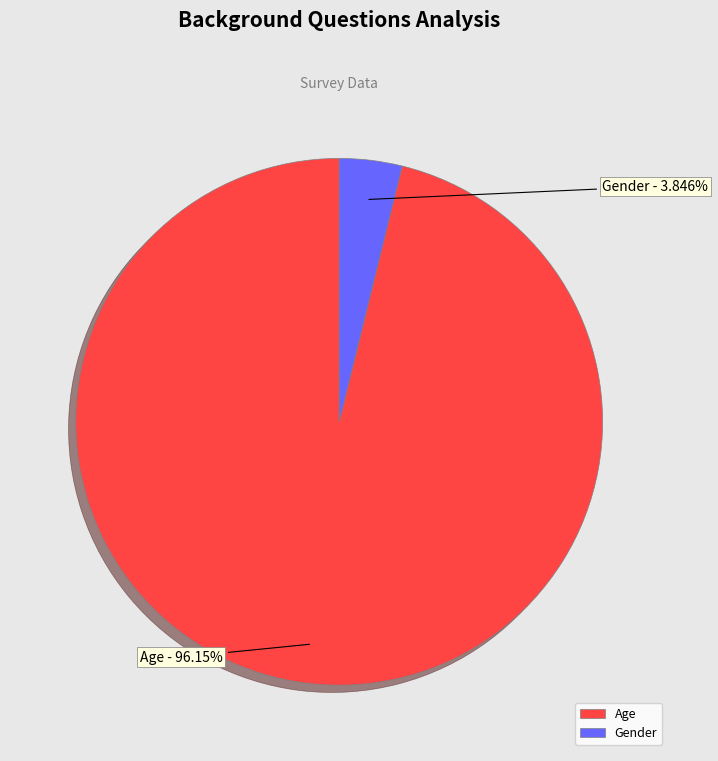

Rank the categories by value from lowest to highest.

Gender, Age